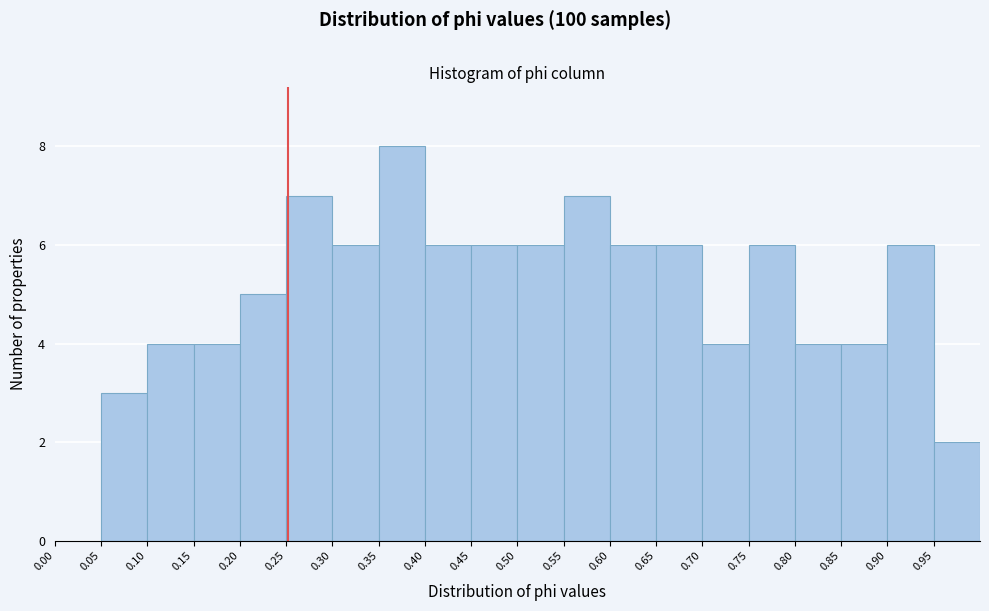

How tall is the bar that spans 0.45 to 0.50 on the x-axis? The values are not printed on the chart, so give them approximately, as read against the axis.

6